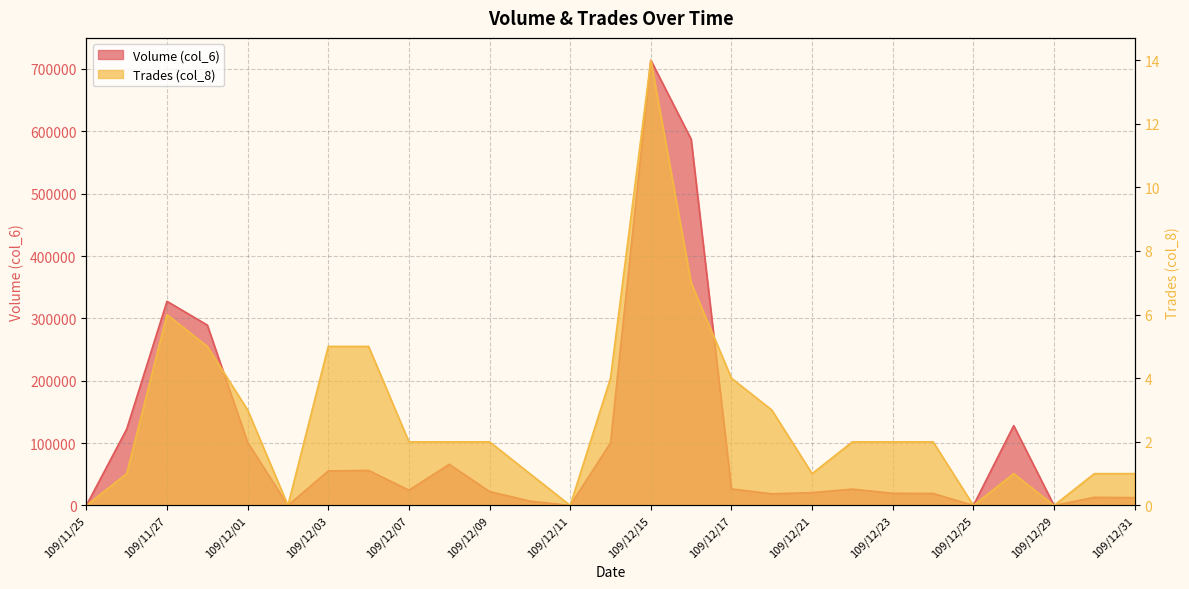

Which category has the highest value in the Volume (col_6) series?

109/12/15